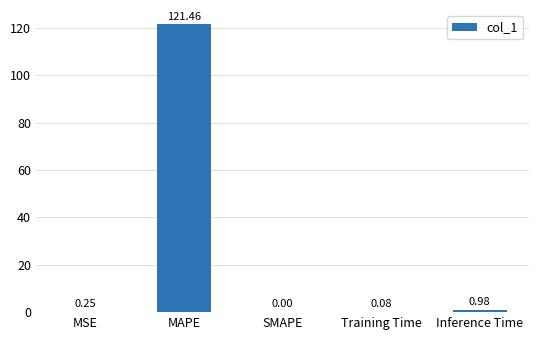

What is the greatest value displayed?

121.5